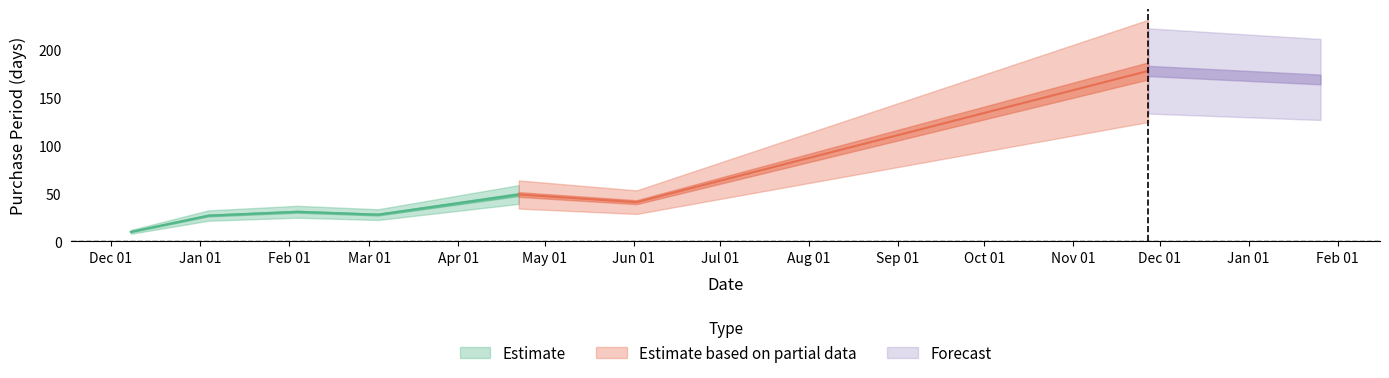

What is the difference between the maximum and minimum values?

168